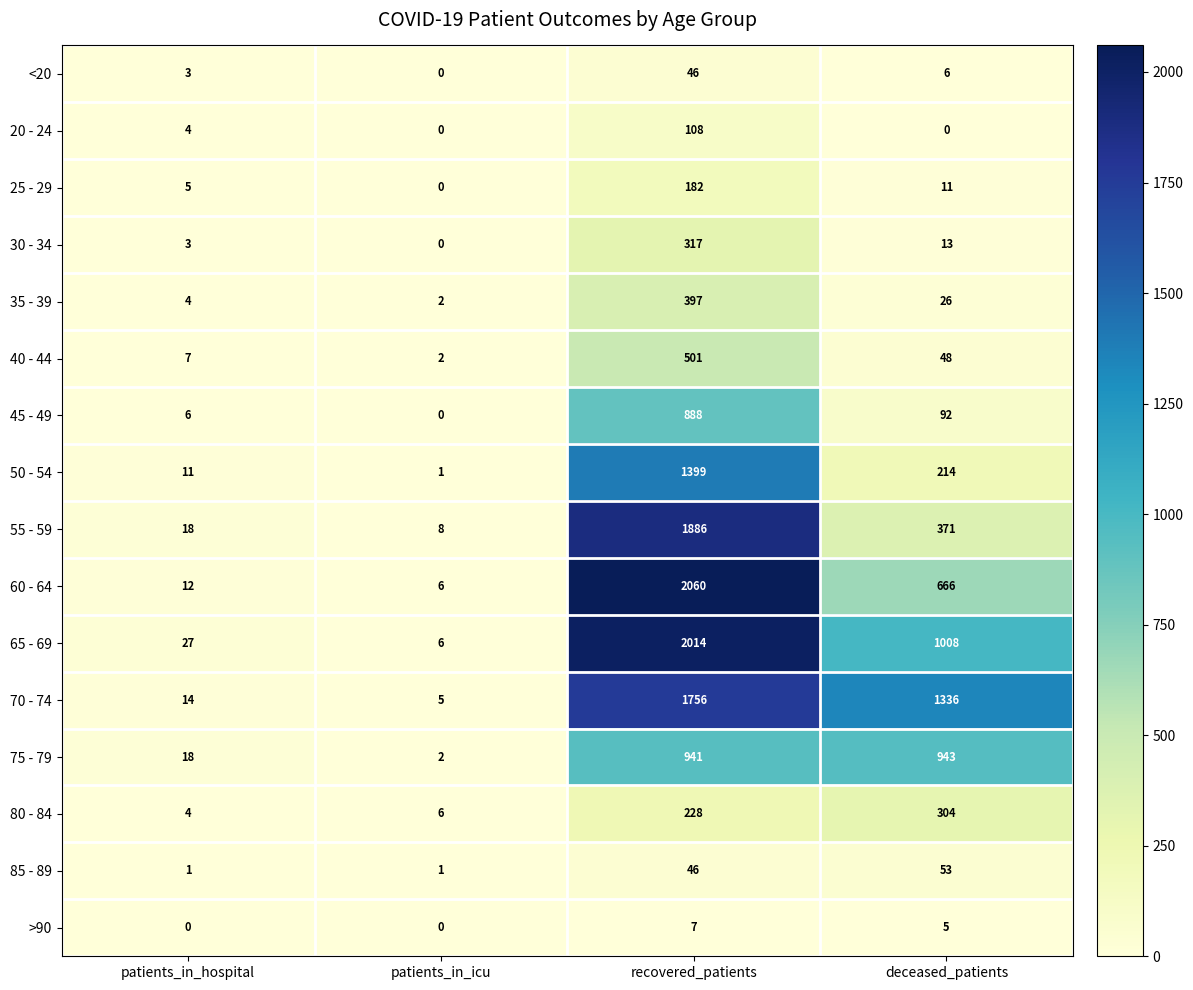

List the labels in order of <20 value, largest first.

recovered_patients, deceased_patients, patients_in_hospital, patients_in_icu